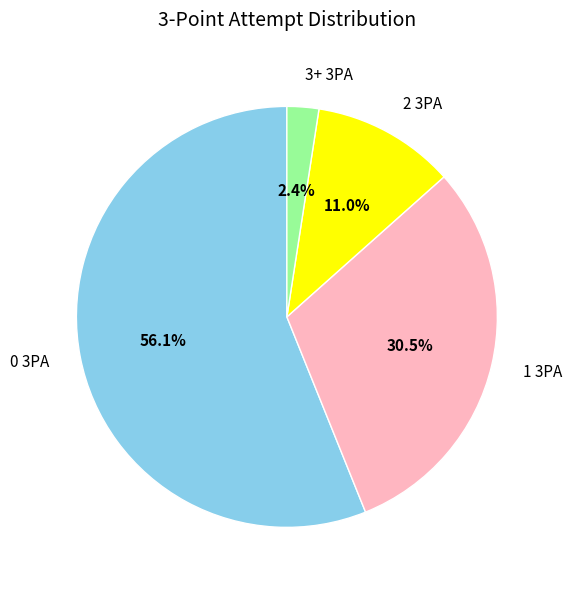

To the nearest percent, what is the difference between the 3+ 3PA and 1 3PA slice percentages?

28%